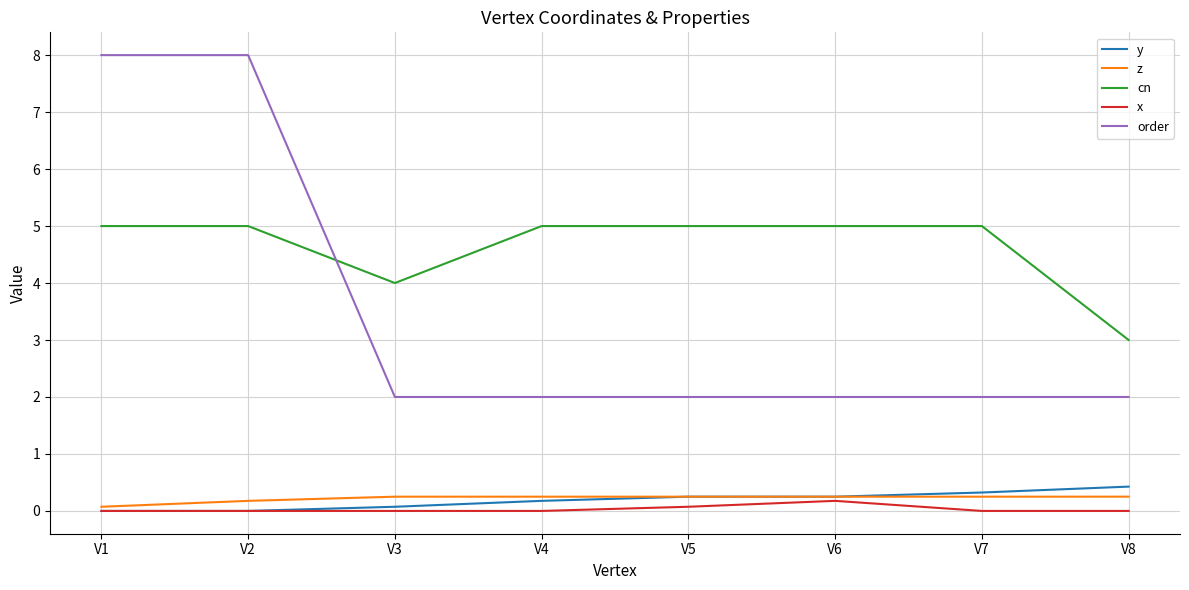

Which series has the largest total across all categories?

cn